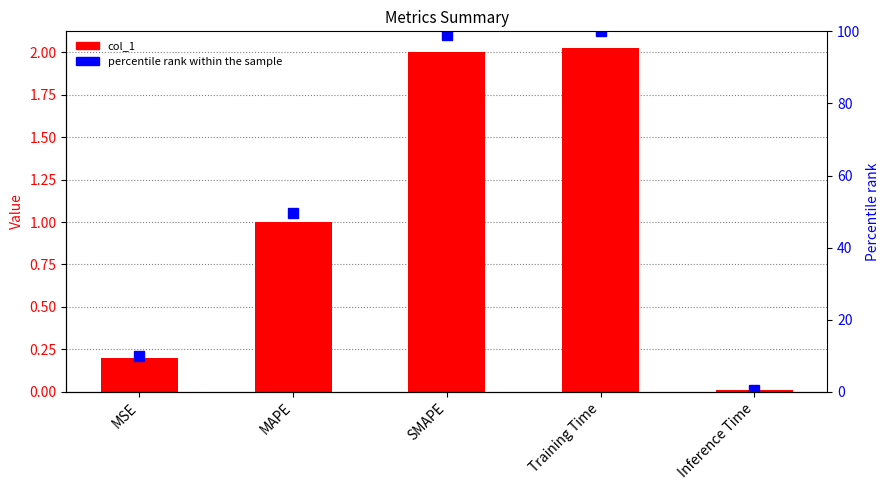

Rank the categories by percentile rank within the sample value from lowest to highest.

Inference Time, MSE, MAPE, SMAPE, Training Time